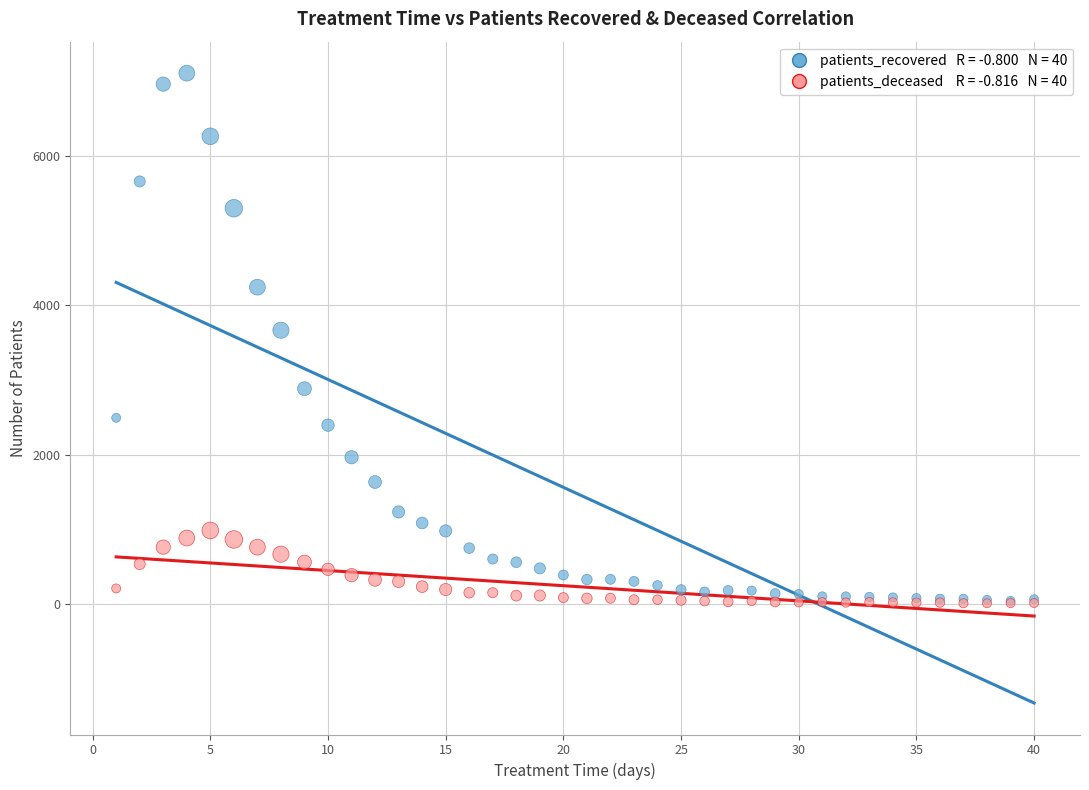

Across all series, what Y value is closest to 3559?

3666